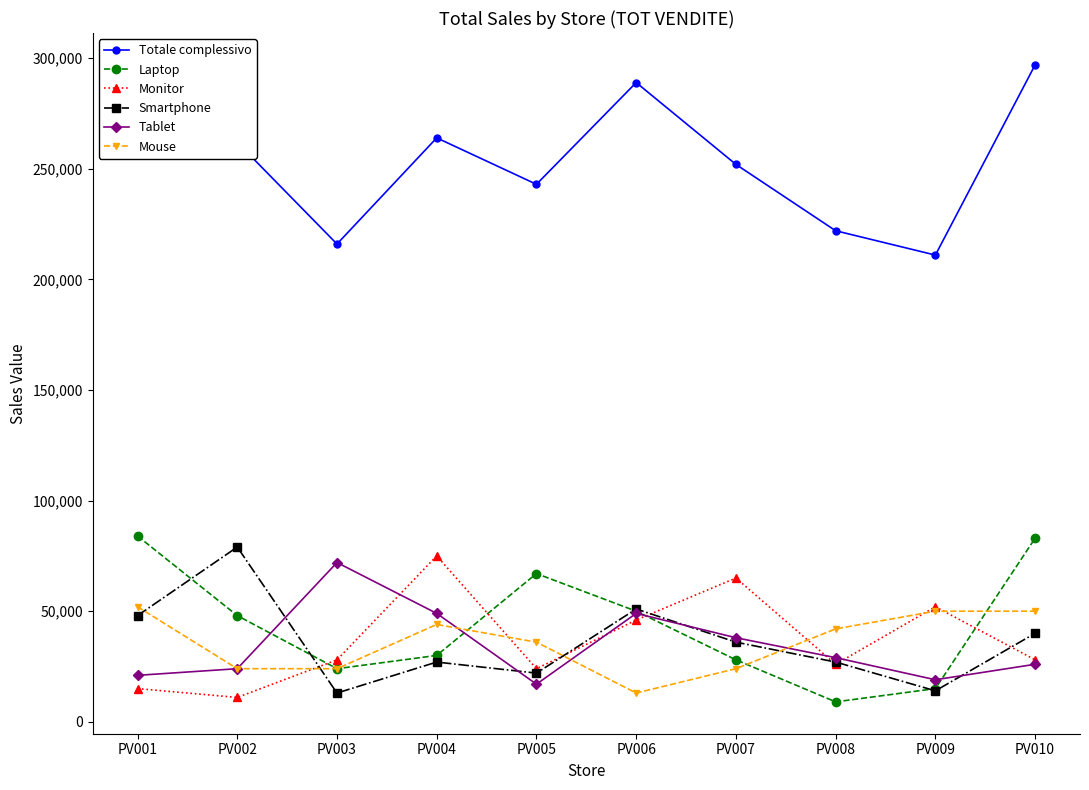

At which label does Mouse first exceed 42000?

PV001